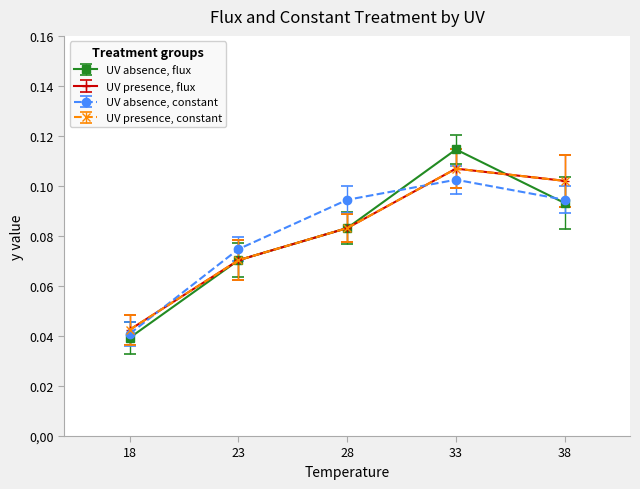

How many lines are shown in the chart?

4